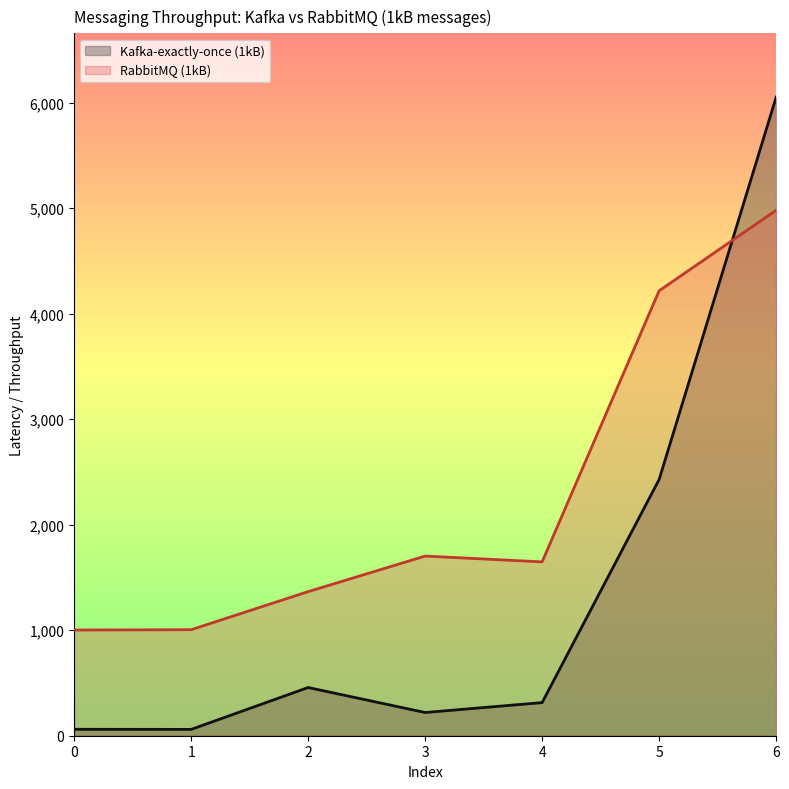

Rank the series by their maximum value, from lowest to highest.

RabbitMQ (1kB), Kafka-exactly-once (1kB)